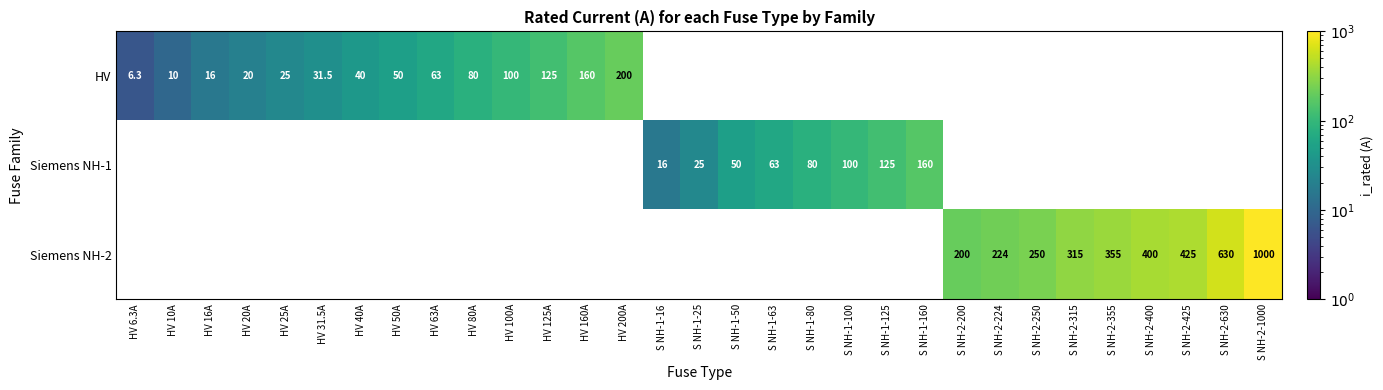

What is the sum of the HV values at HV 31.5A and HV 63A?

94.5